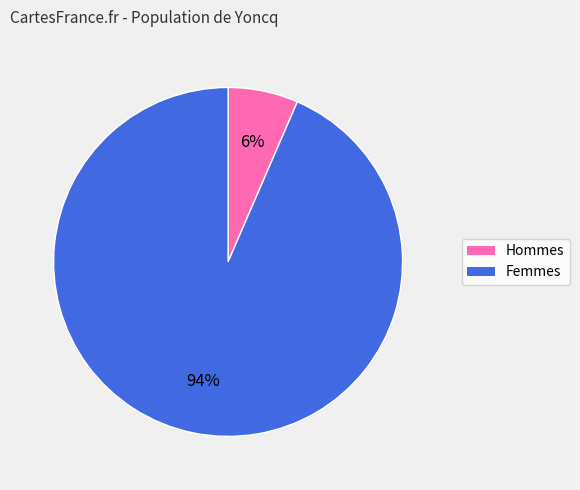

Is there any slice that represents more than half of the pie?

Yes